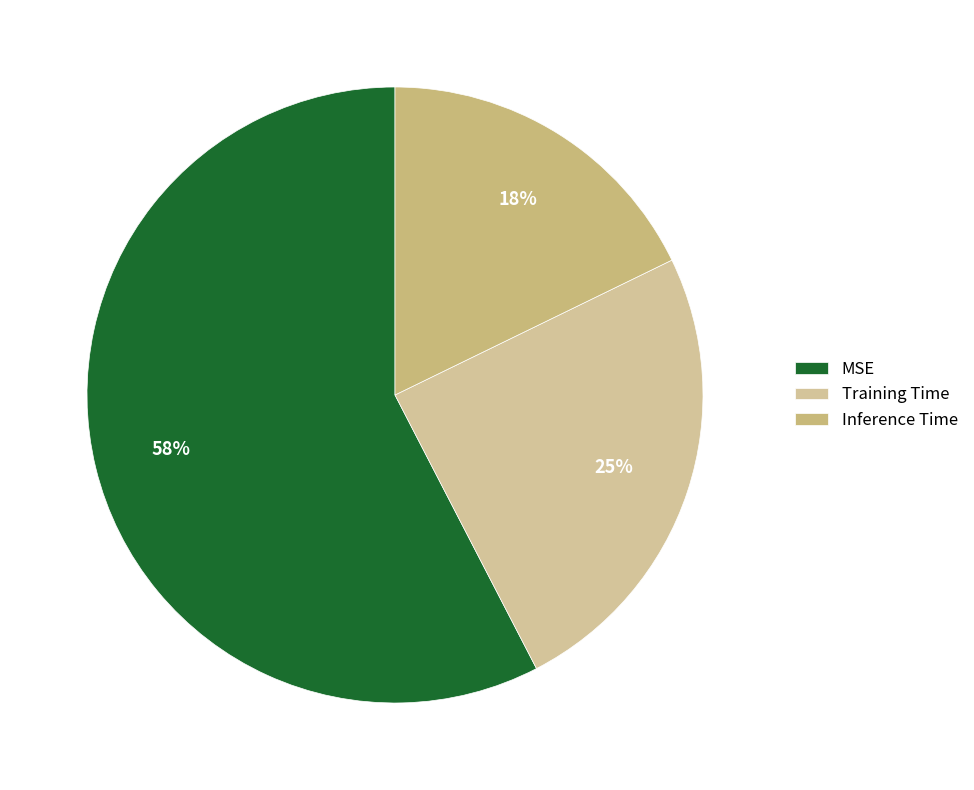

Count the number of slices in the pie.

3